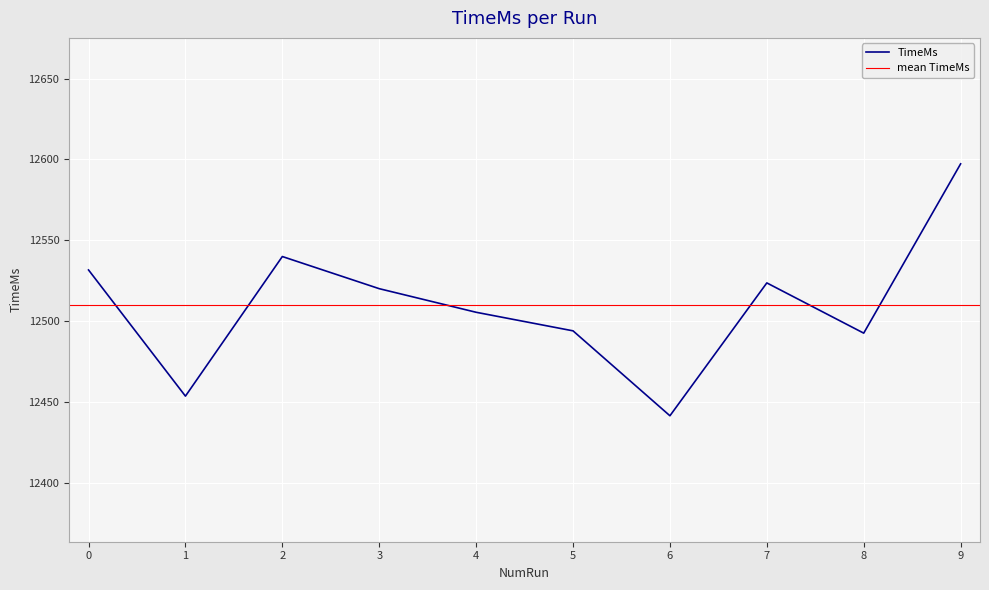

Between 3 and 2, which is larger?

2